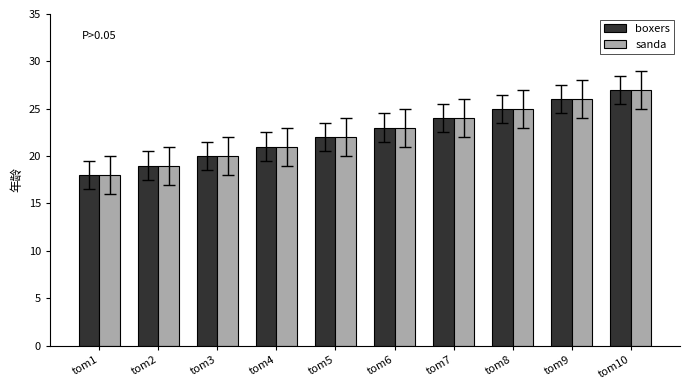

Reading left to right, extract all data points from this chart.

boxers: tom1=18	tom2=19	tom3=20	tom4=21	tom5=22	tom6=23	tom7=24	tom8=25	tom9=26	tom10=27
sanda: tom1=18	tom2=19	tom3=20	tom4=21	tom5=22	tom6=23	tom7=24	tom8=25	tom9=26	tom10=27